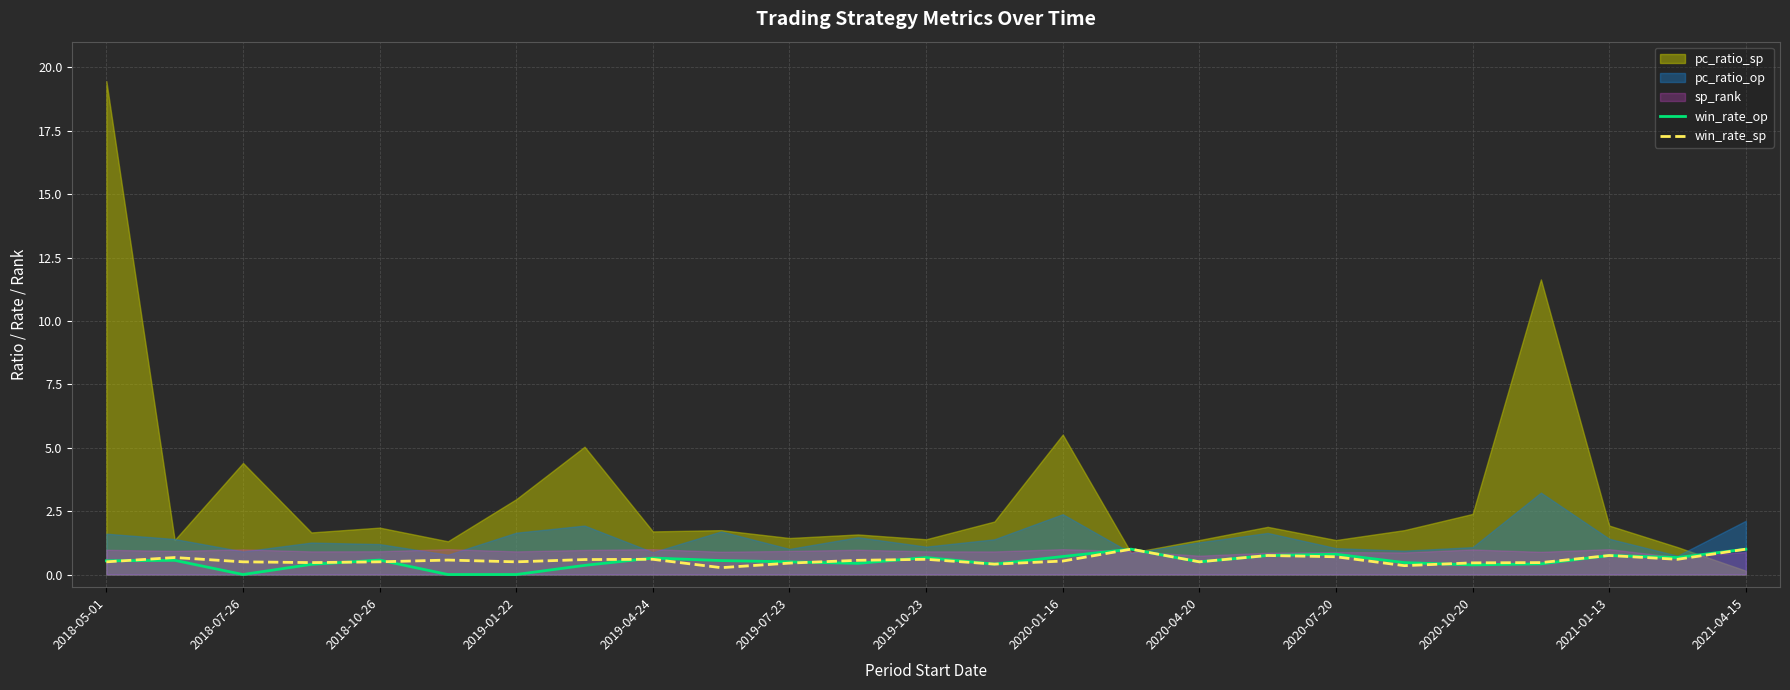

The win_rate_op series shows 0.7 at 2019-04-24. True or false?

True